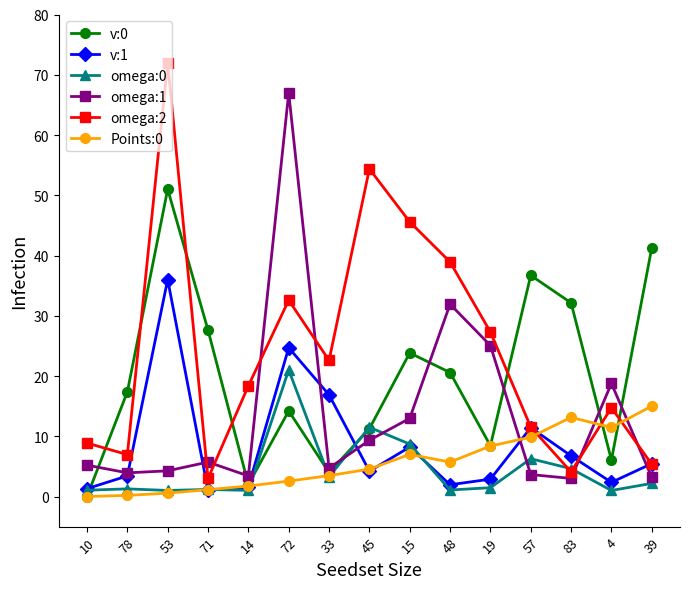

What is the sum of all omega:1 values?

202.1